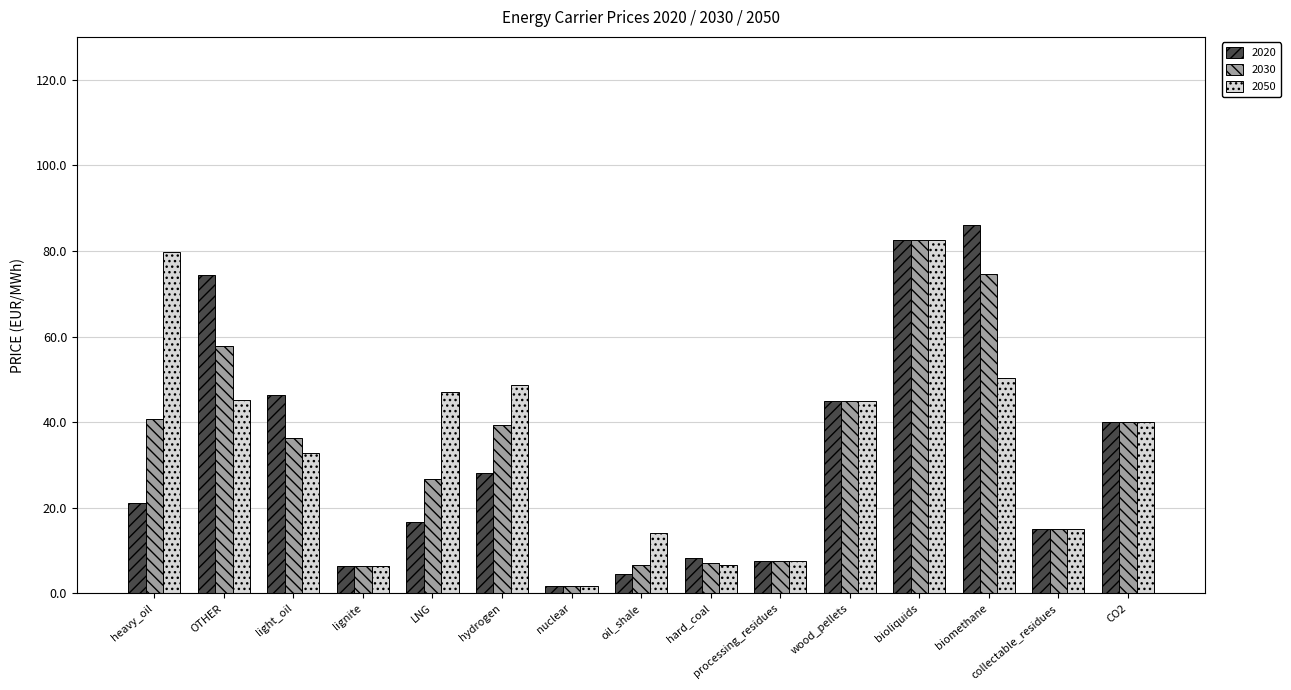

Count the number of categories in the chart.

15